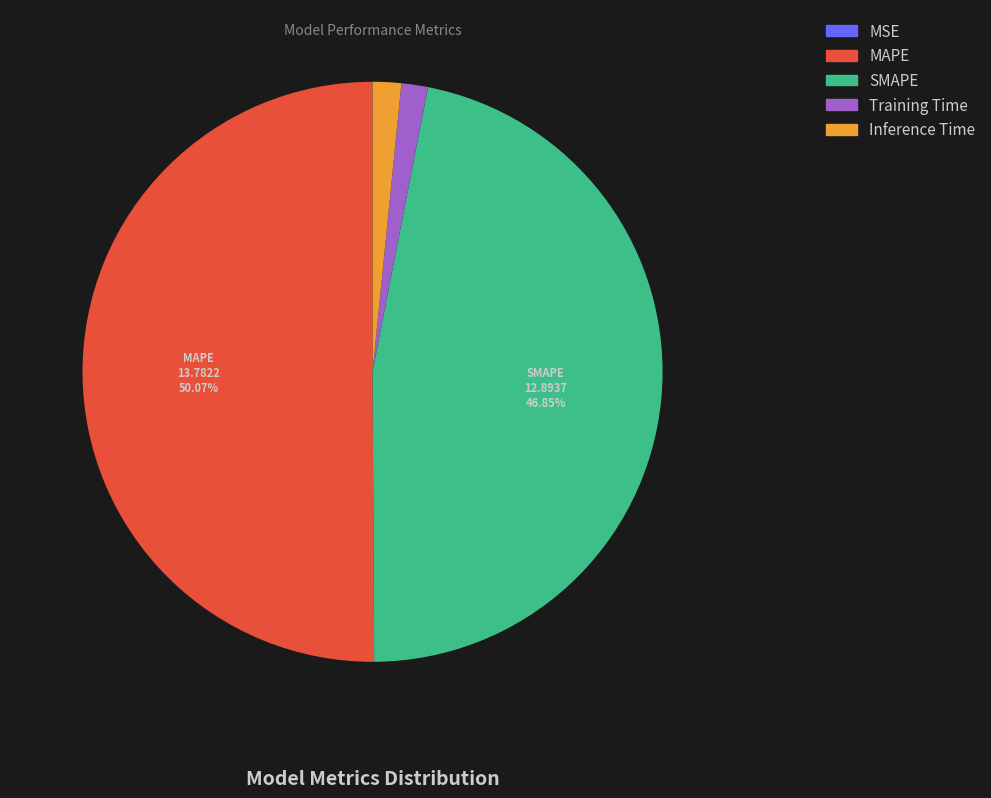

Which has a higher value, Training Time or SMAPE?

SMAPE